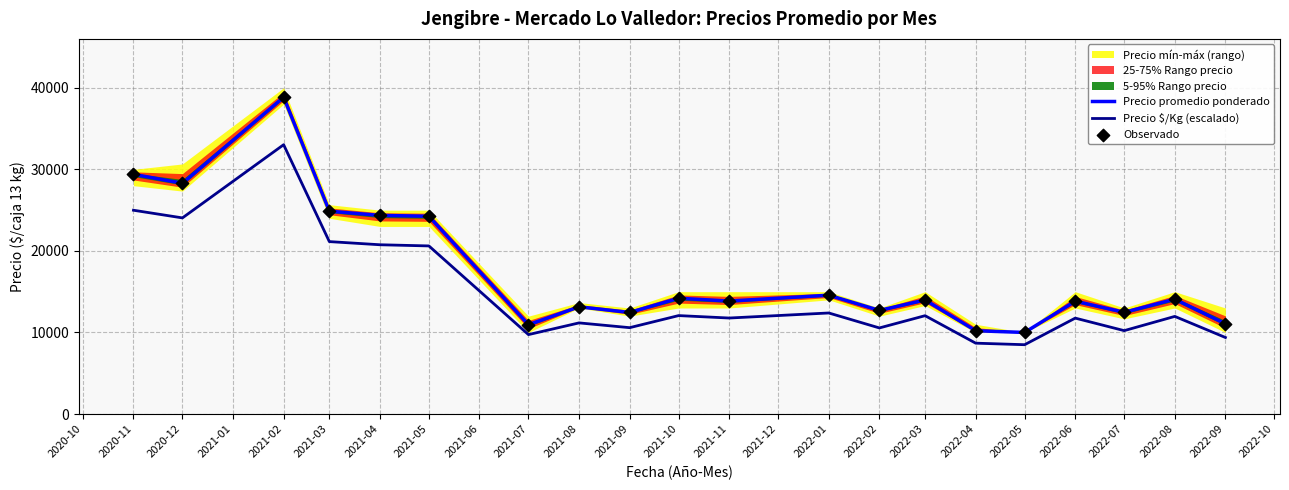

Which series has the largest Y range (max minus min)?

Precio promedio ponderado